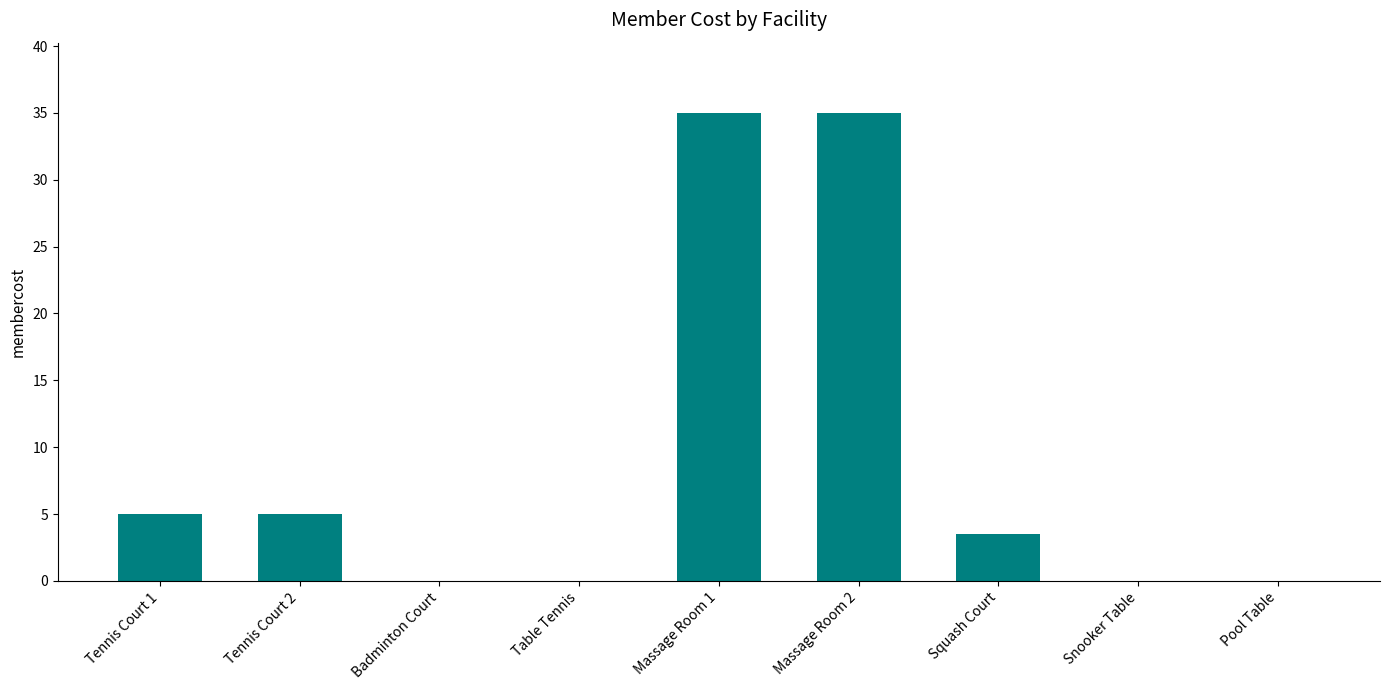

What is the sum of all values?

83.5